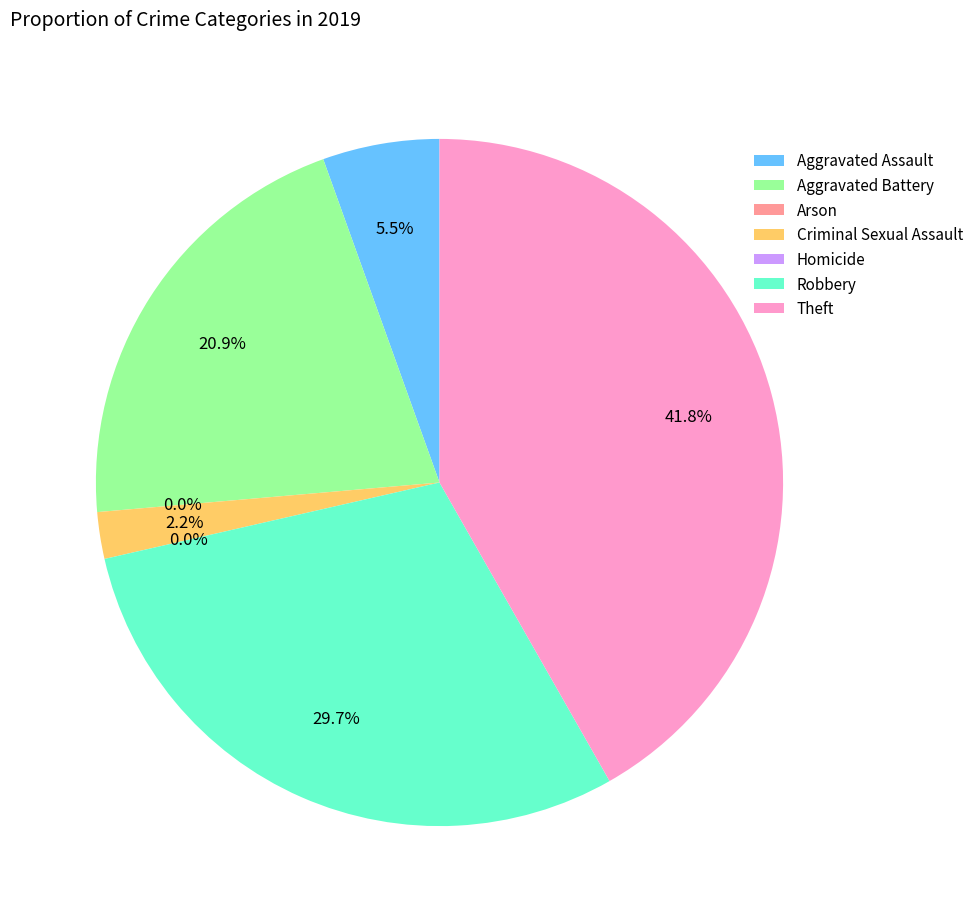

Is there any slice that represents more than half of the pie?

No